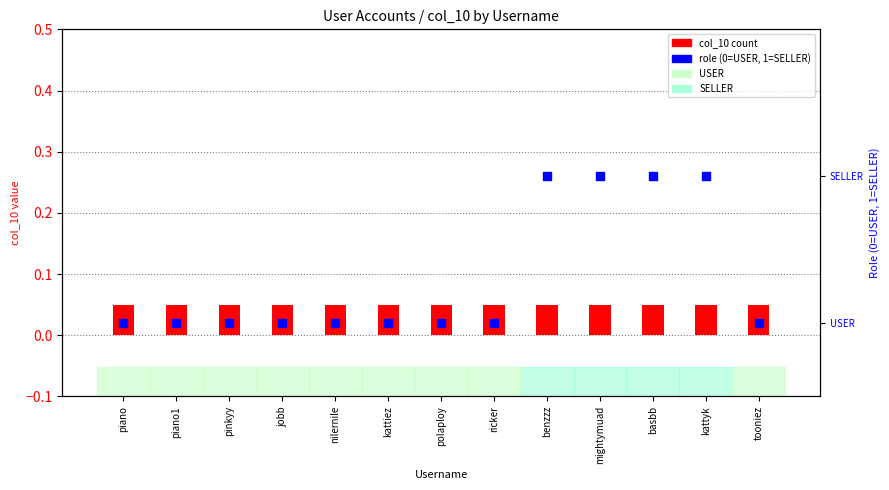

Which series has the widest spread of Y values?

role (0=USER, 1=SELLER)